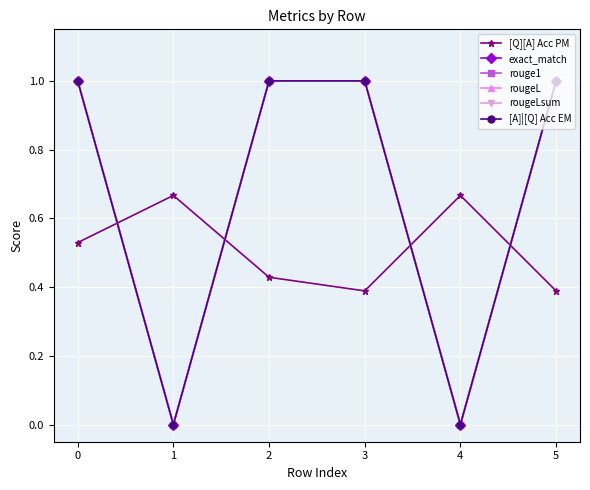

Does the chart have visible grid lines?

Yes